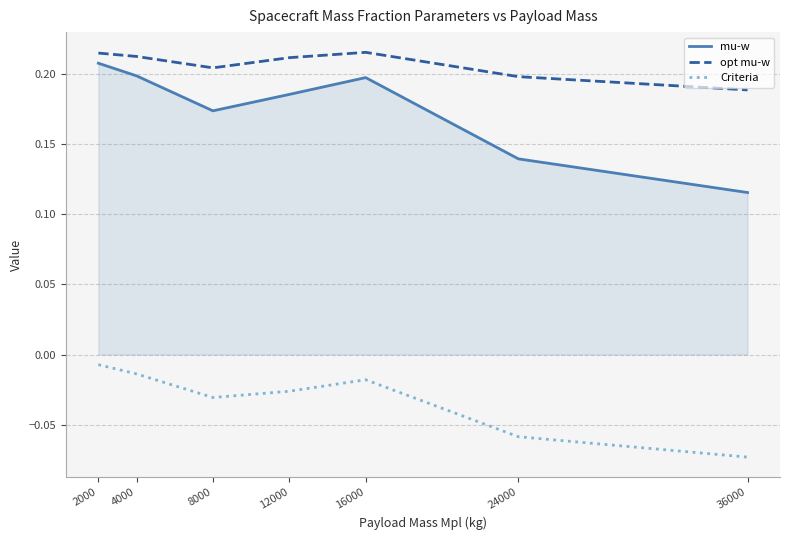

The mu-w series shows 0.3 at 16000. True or false?

False